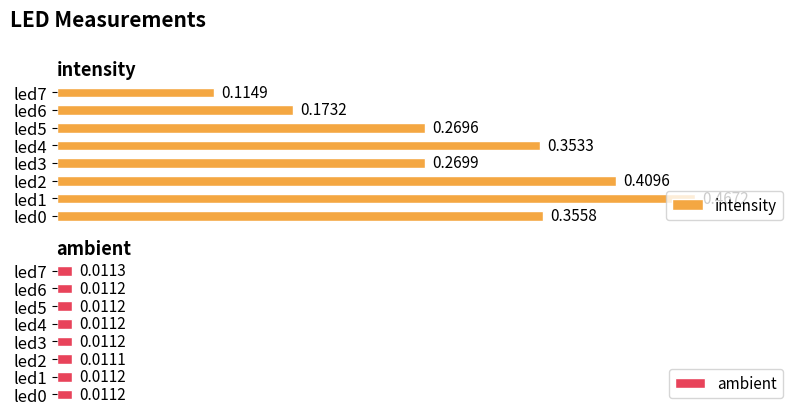

Does the chart contain any negative values?

No